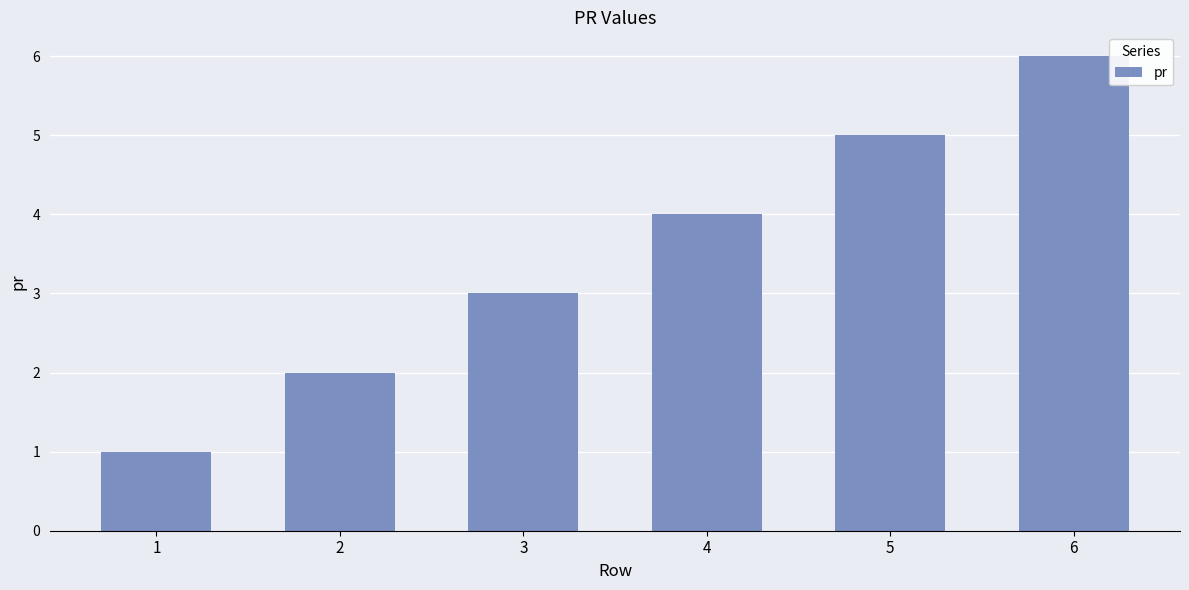

What is the difference between the maximum and minimum values?

5